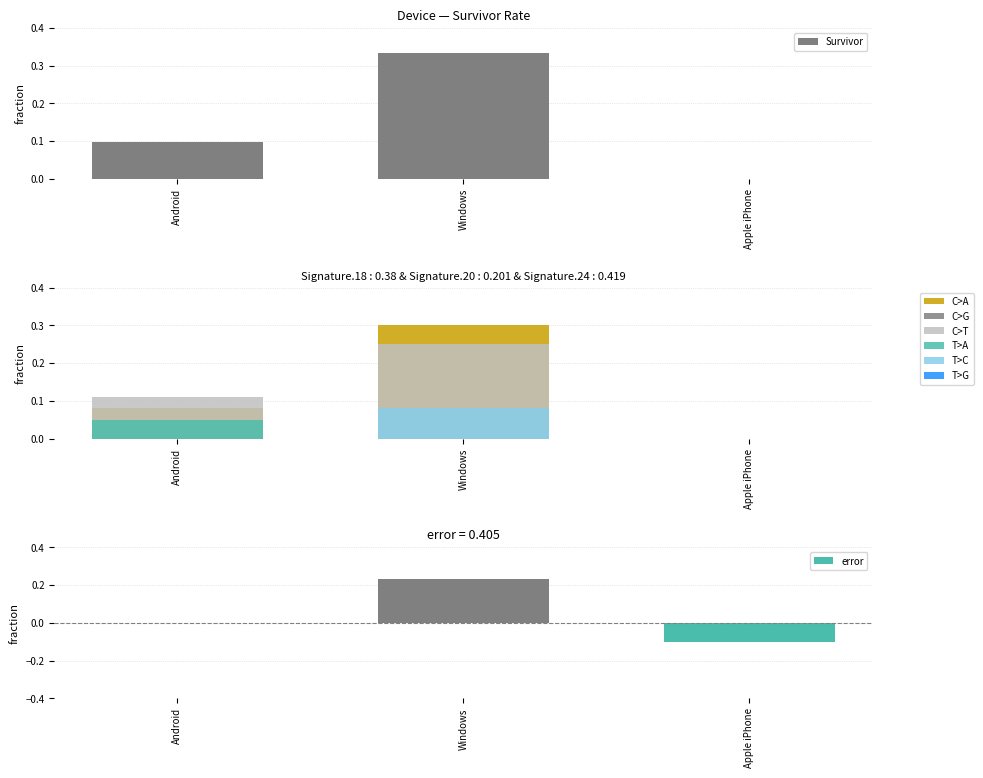

True or false: Survivor has a value of 0.2 at Apple iPhone.

False